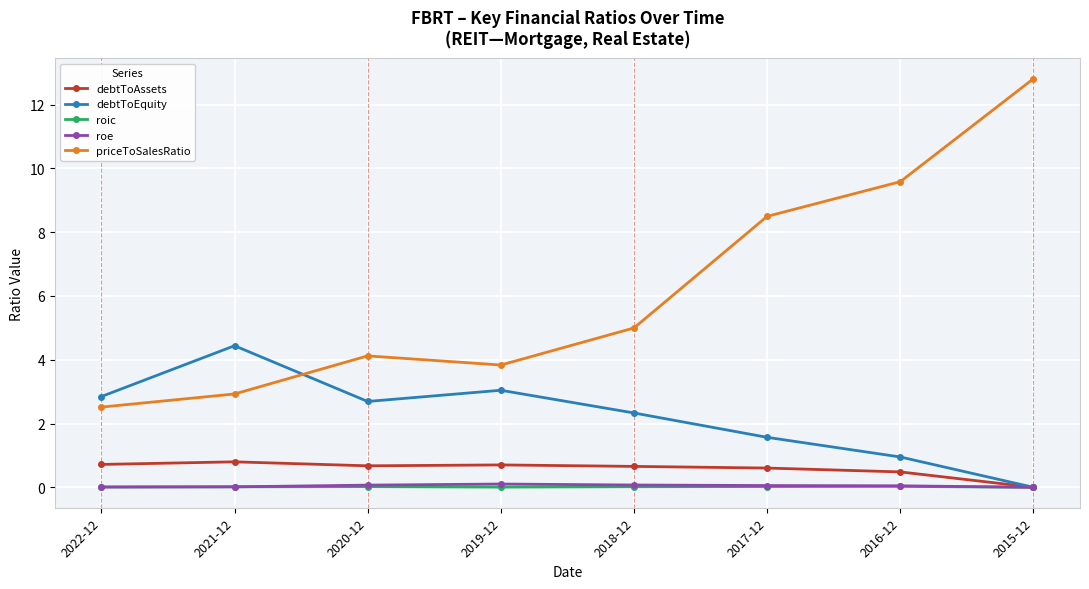

Where do priceToSalesRatio and debtToEquity first cross each other?

2021-12 and 2020-12